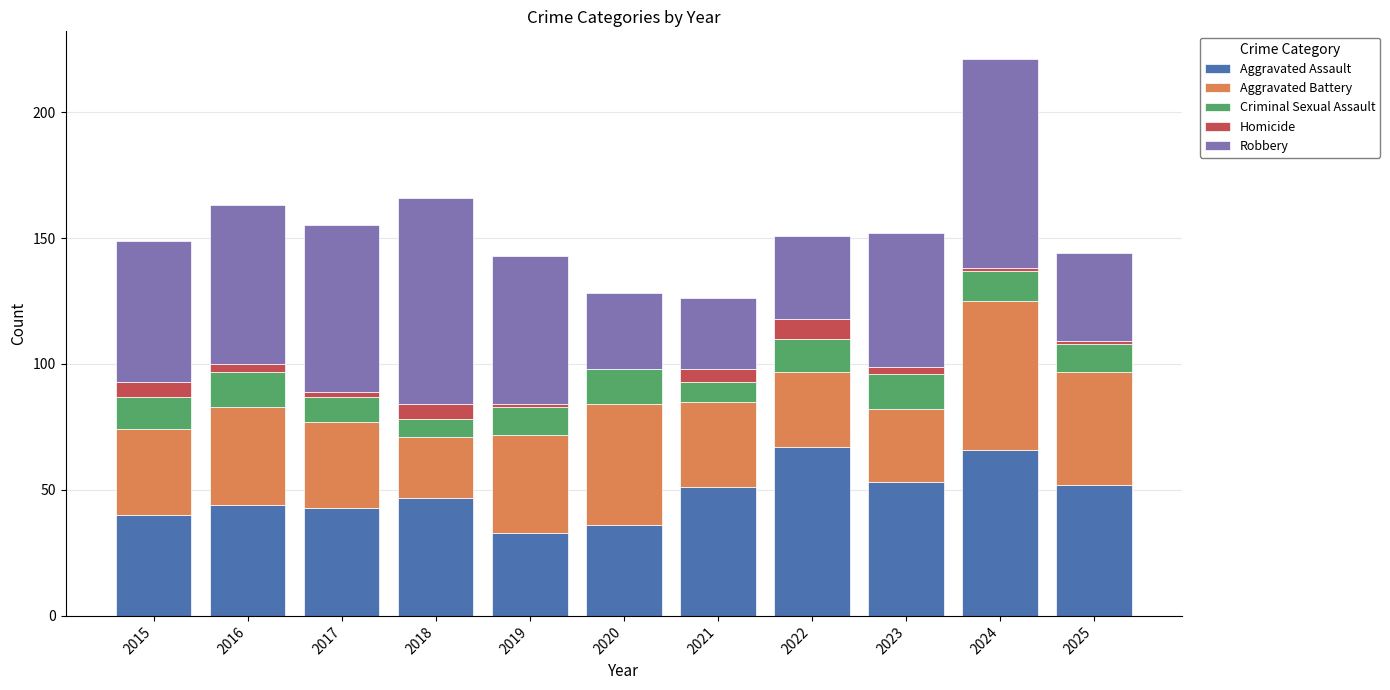

True or false: Aggravated Assault has a value of 67 at 2022.

True